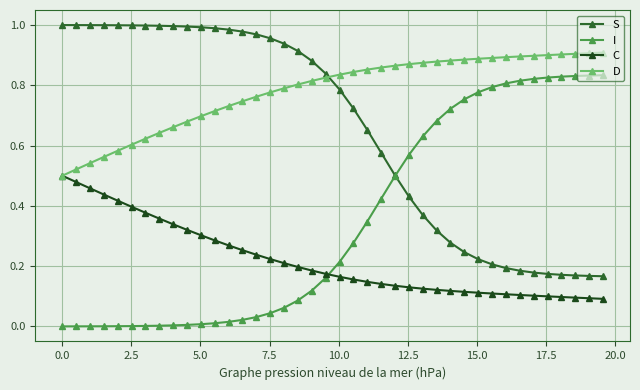

Which series has the largest total across all categories?

D